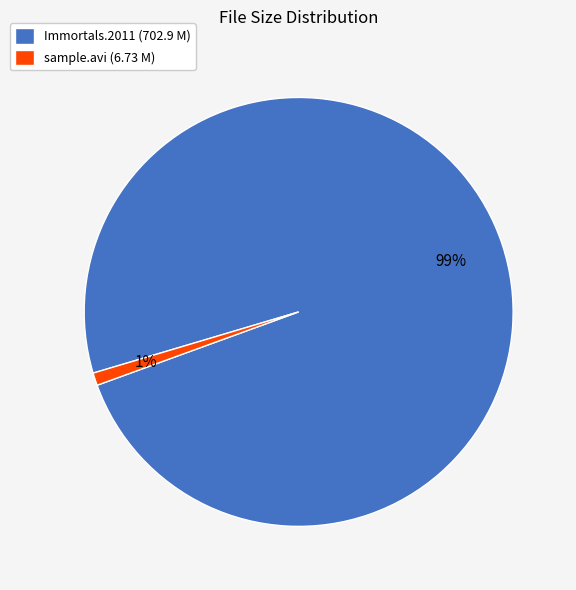

Which has a higher value, Immortals.2011 (702.9 M) or sample.avi (6.73 M)?

Immortals.2011 (702.9 M)